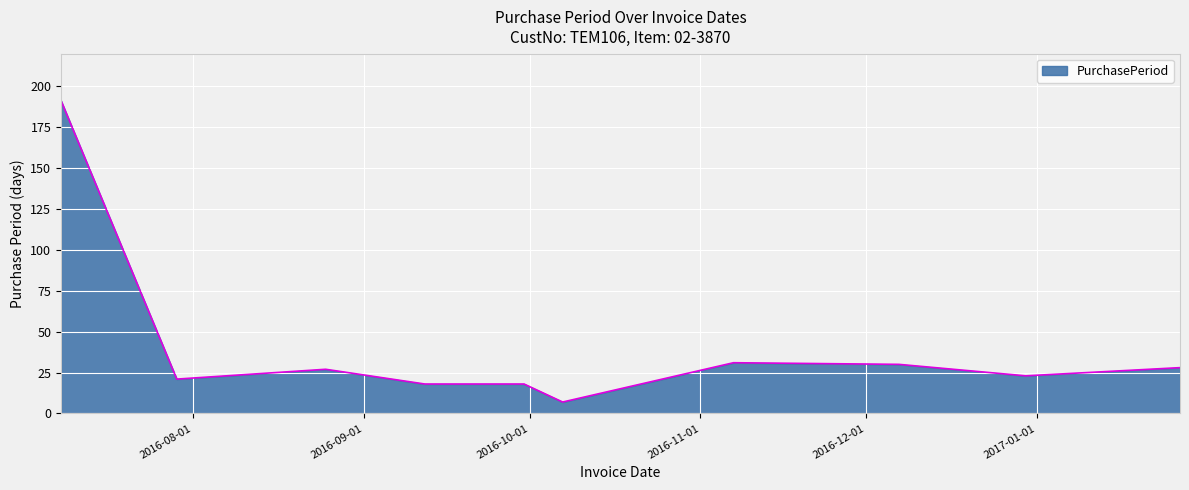

Reading right to left, transcribe all the data shown in this chart.

28	23	30	31	7	18	18	27	21	191